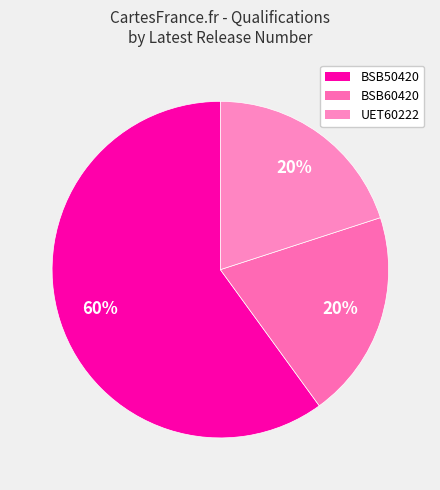

Count the number of slices in the pie.

3